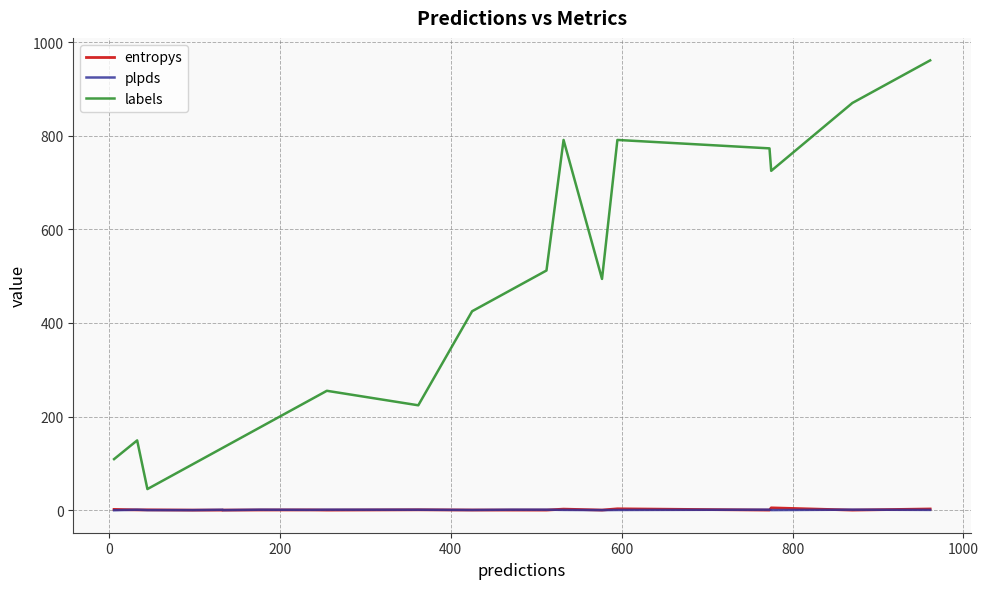

What is the average value of the labels series?

418.7